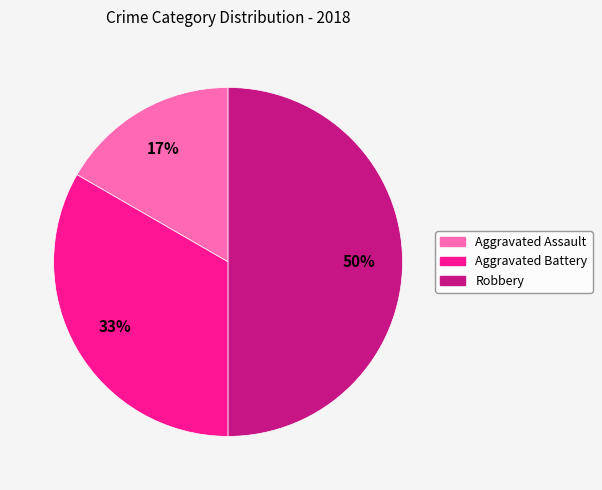

What is the largest slice in the pie chart?

Robbery